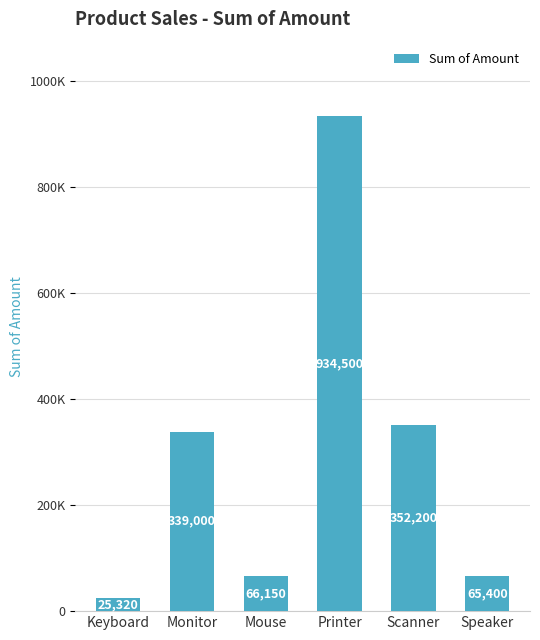

What is the difference between the second highest and minimum values?

326880